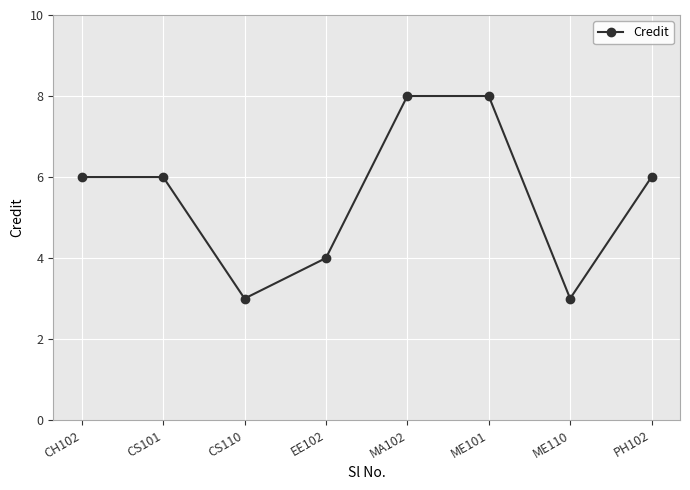

Which has a higher value, CH102 or EE102?

CH102